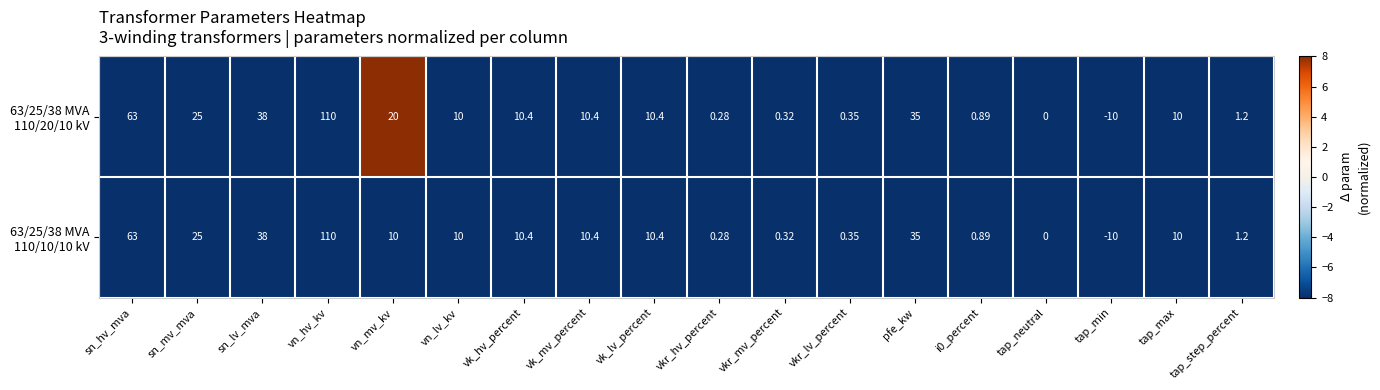

At which category does the chart reach its minimum across all series?

tap_min